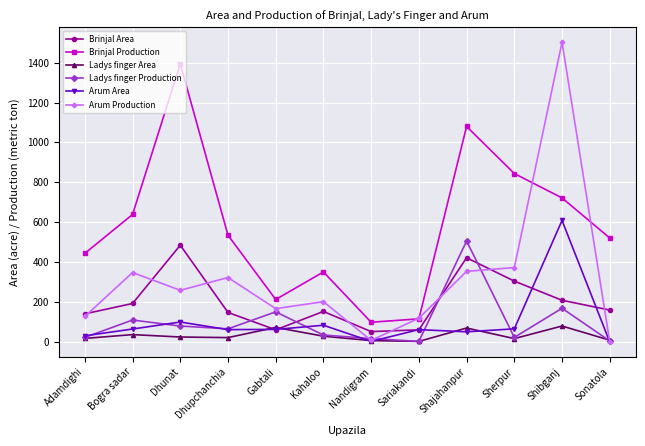

How many categories are shown in the chart?

12